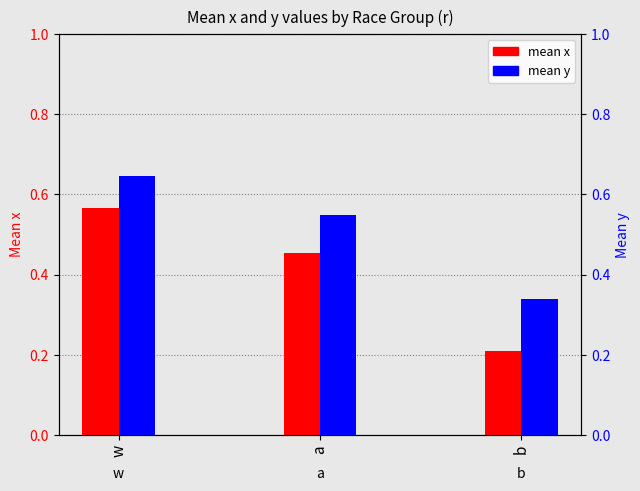

List the labels in order of mean x value, largest first.

w, a, b